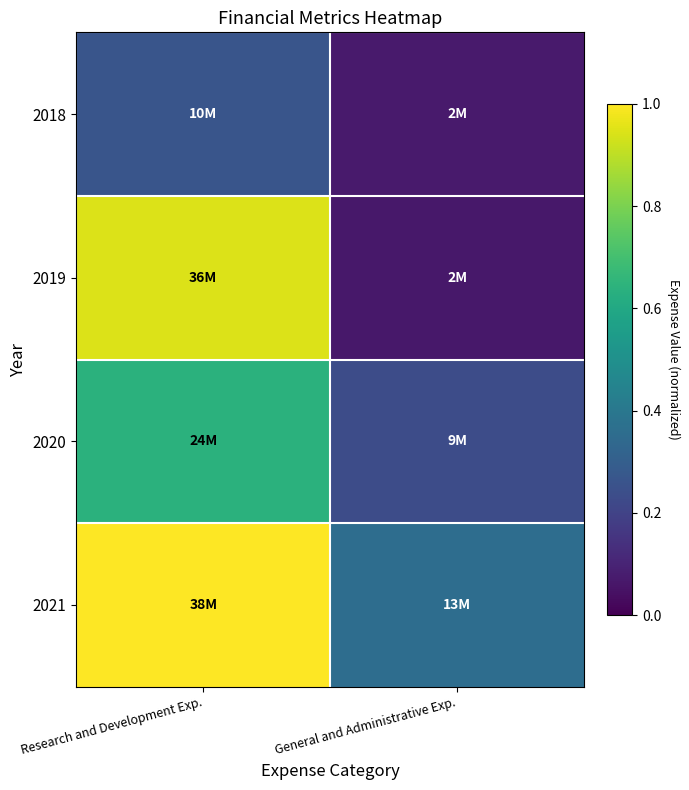

At General and Administrative Exp., list the series in order from largest to smallest.

2021, 2020, 2018, 2019